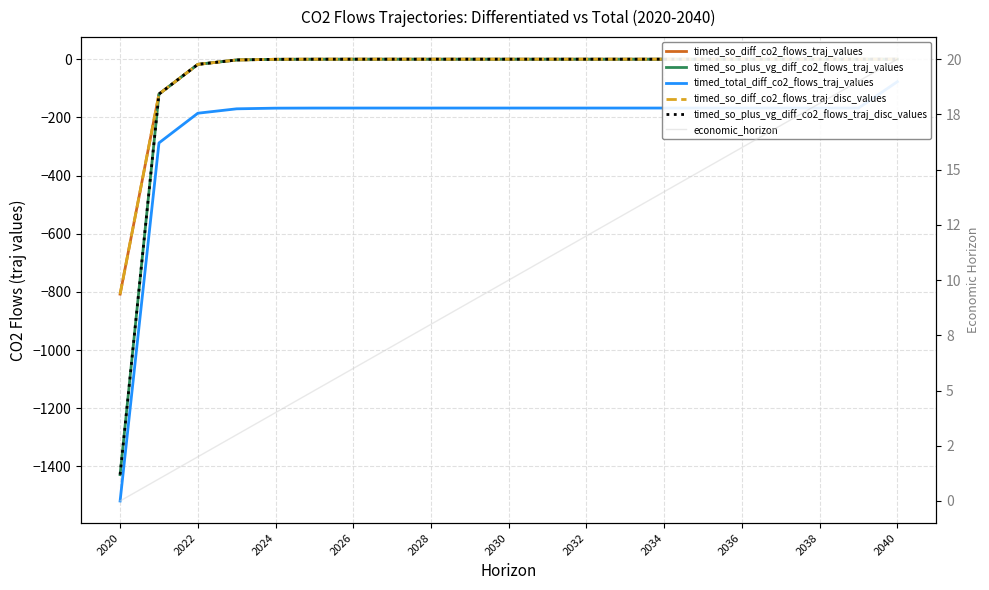

Is this an area chart (filled region under the line)?

No